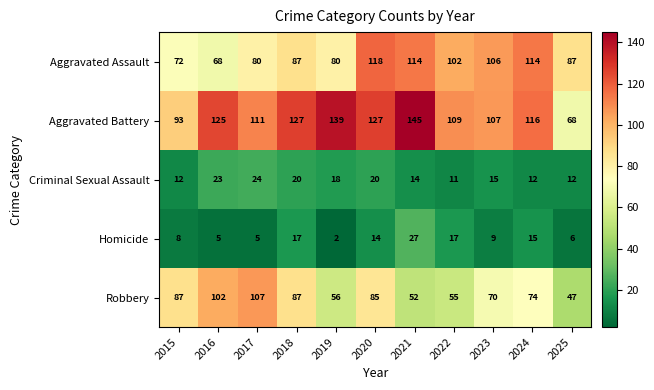

Which category has the lowest value across all series?

2019